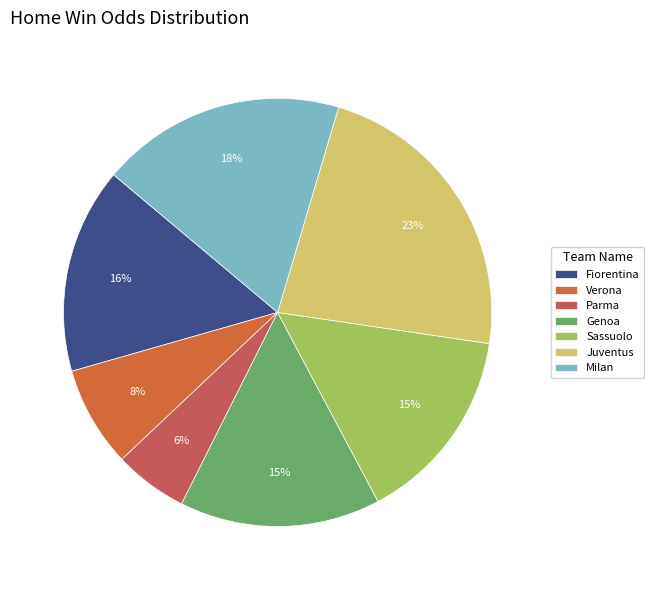

What is the largest slice in the pie chart?

Juventus